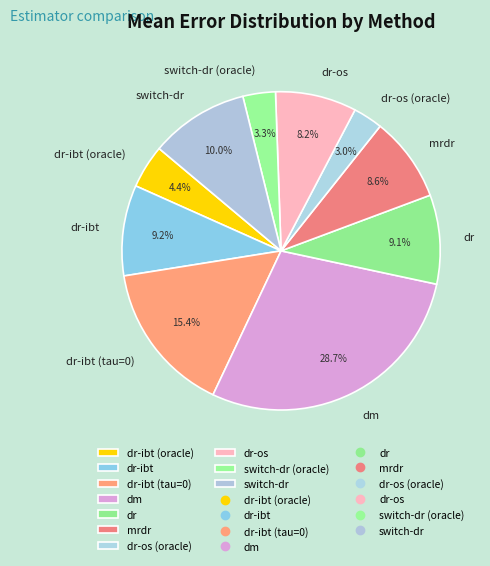

Is it true that dm is 34% of the pie?

False